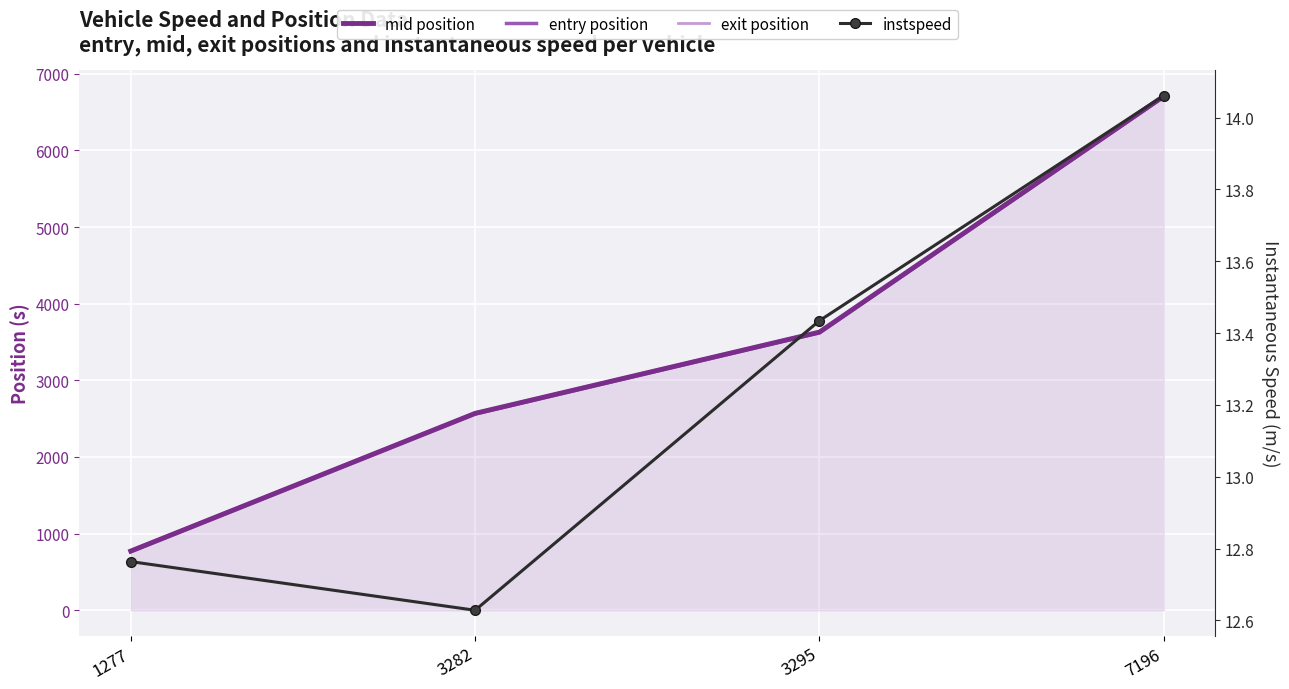

How many lines are shown in the chart?

4